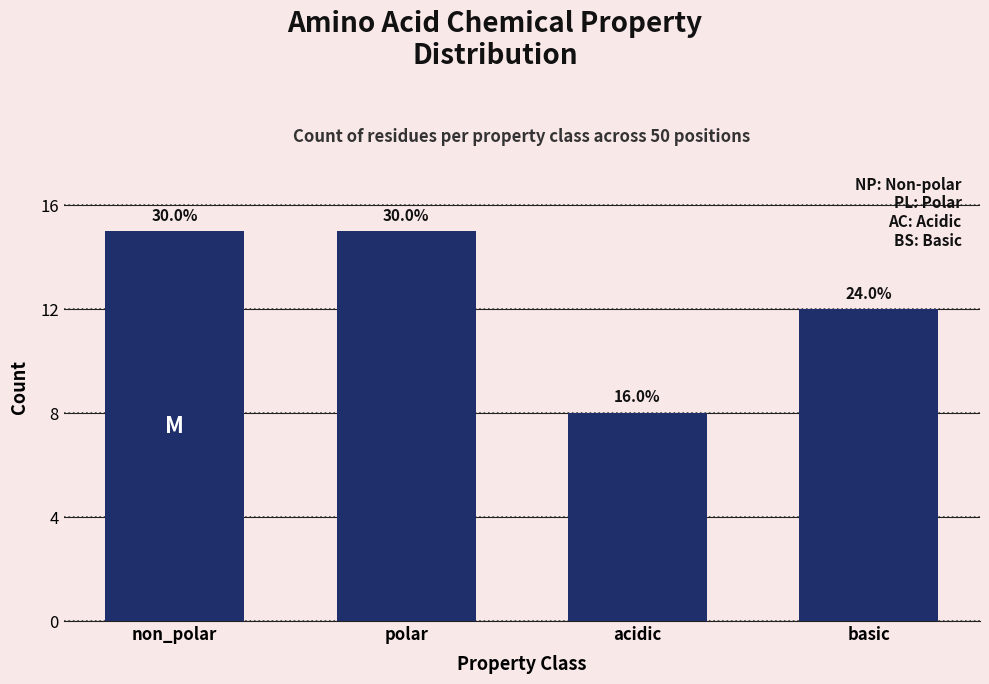

How many bars are there in total?

4